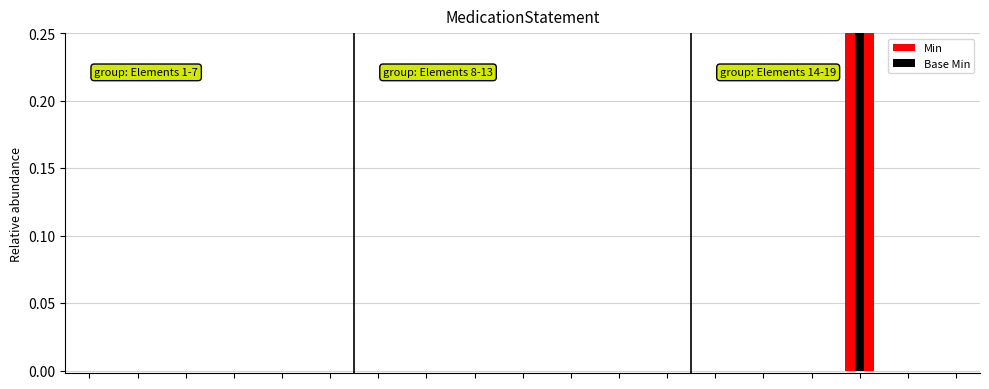

Reading left to right, list all the values displayed in this chart.

Min: 0.0	0.0	0.0	0.0	0.0	0.0	0.0	0.0	0.0	0.0	0.0	0.0	0.0	0.0	0.0	0.0	0.2	0.0	0.0
Base Min: 0.0	0.0	0.0	0.0	0.0	0.0	0.0	0.0	0.0	0.0	0.0	0.0	0.0	0.0	0.0	0.0	0.2	0.0	0.0